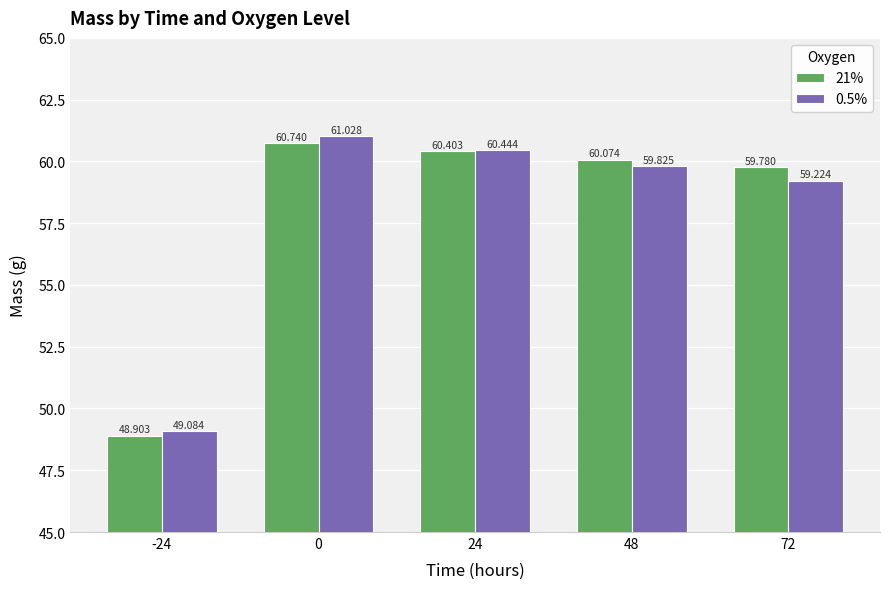

What are all the series names shown in the legend?

21%, 0.5%